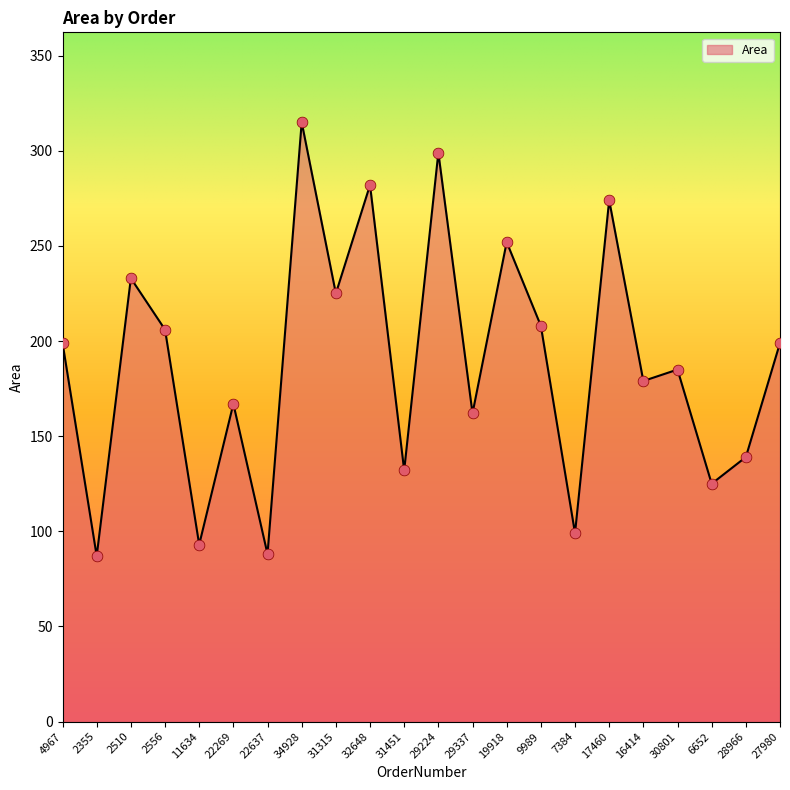

Between 29224 and 22637, which is larger?

29224